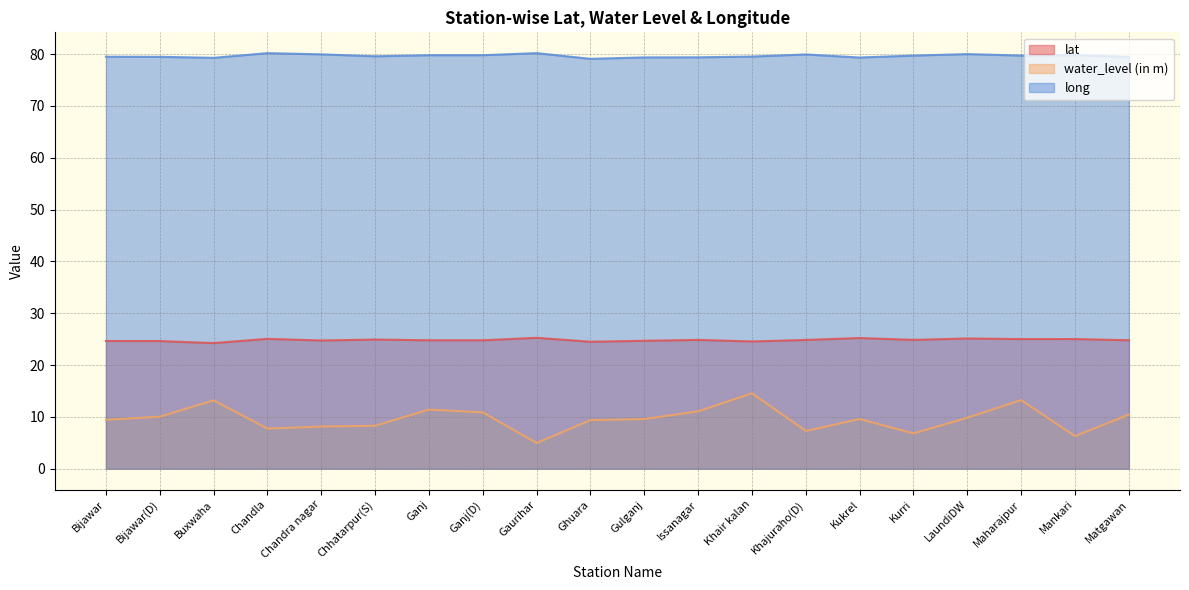

What is the value of the long point at the 5th from the left?

80.0